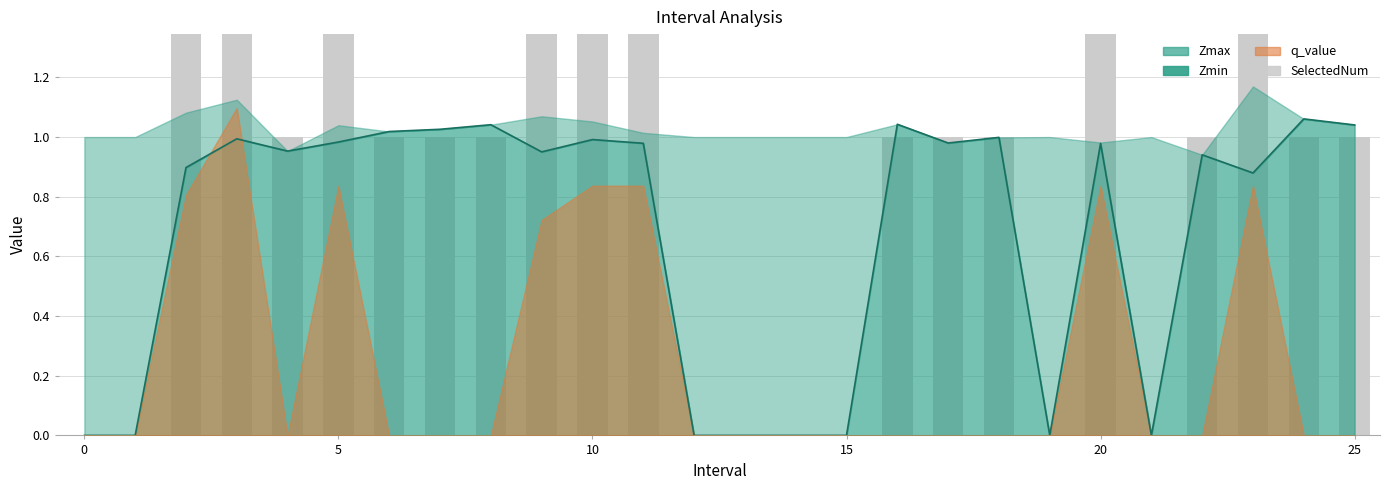

Reading right to left, transcribe all the data shown in this chart.

1	1	2	1	0	2	0	1	1	1	0	0	0	0	2	2	3	1	1	1	2	1	3	4	0	0